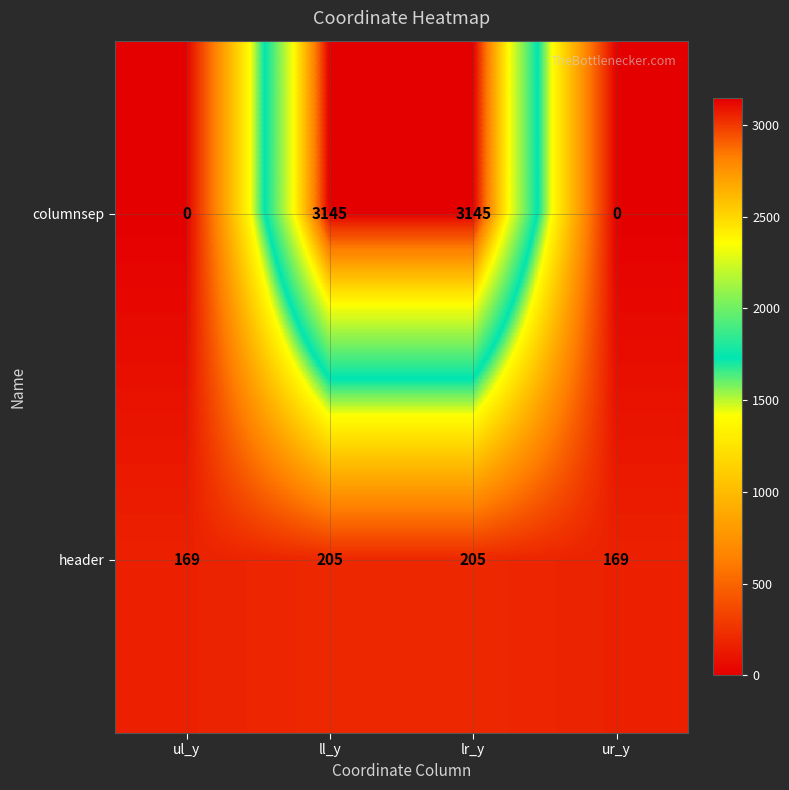

What is the total value across all series at ll_y?

3350